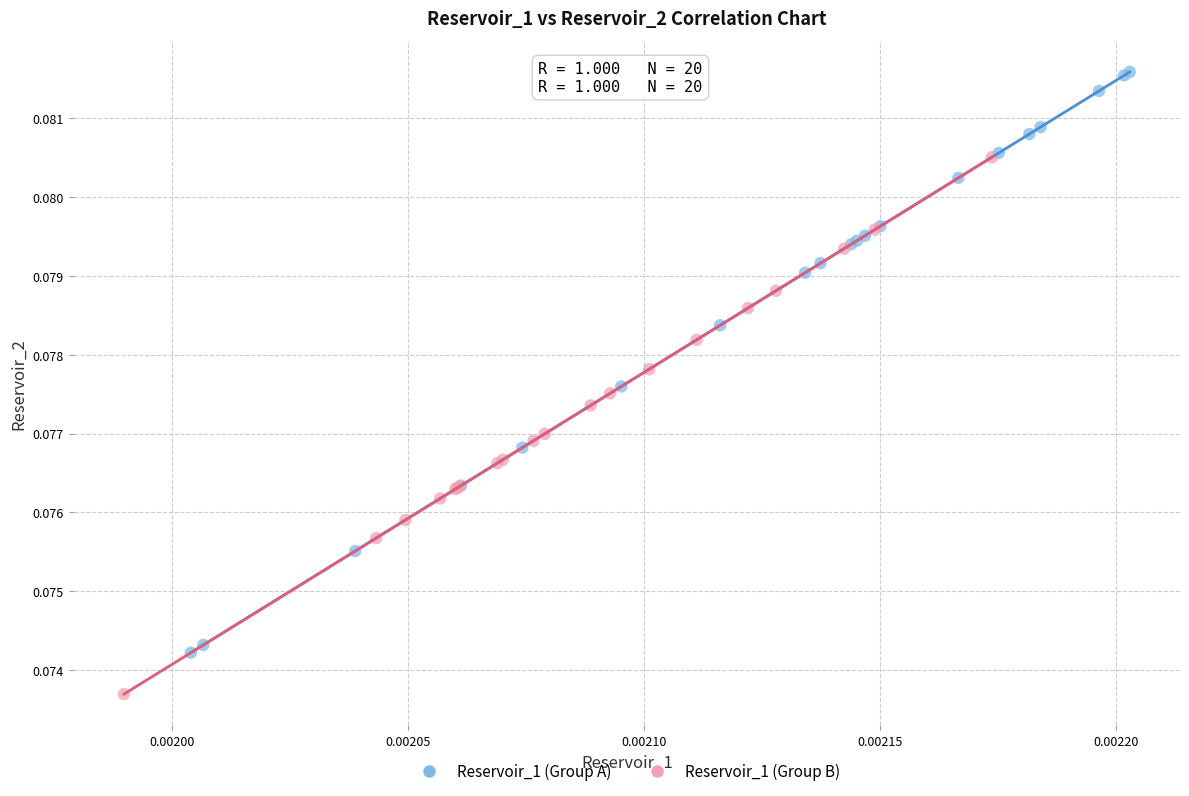

Which series contains the highest Y value?

Reservoir_1 (Group A)